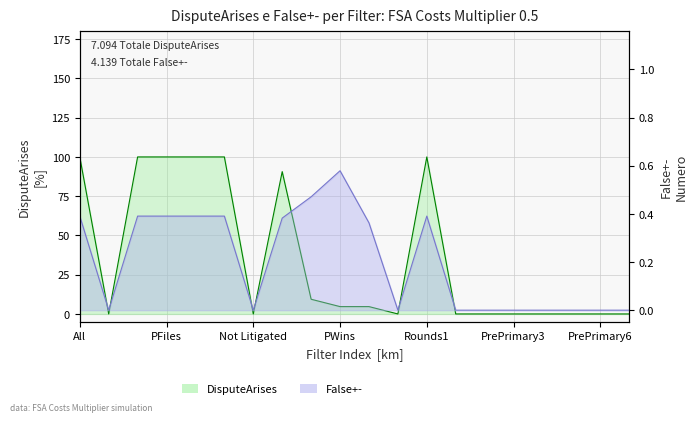

List the labels in order of DisputeArises value, largest first.

All, DisputeArises, PFiles, DAnswers, Litigated, Rounds1, Settles, Tried, DWins, PWins, NoDispute, Not Litigated, Abandoned, PrePrimary1, PrePrimary2, PrePrimary3, PrePrimary4, PrePrimary5, PrePrimary6, PrePrimary7